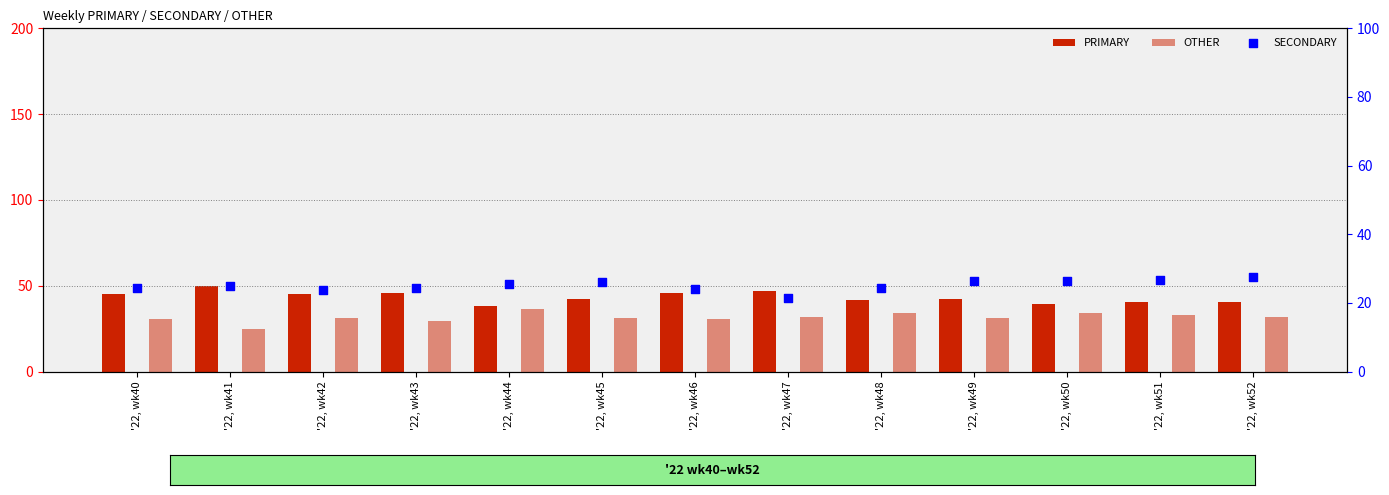

At how many categories does at least one series exceed 41?

9